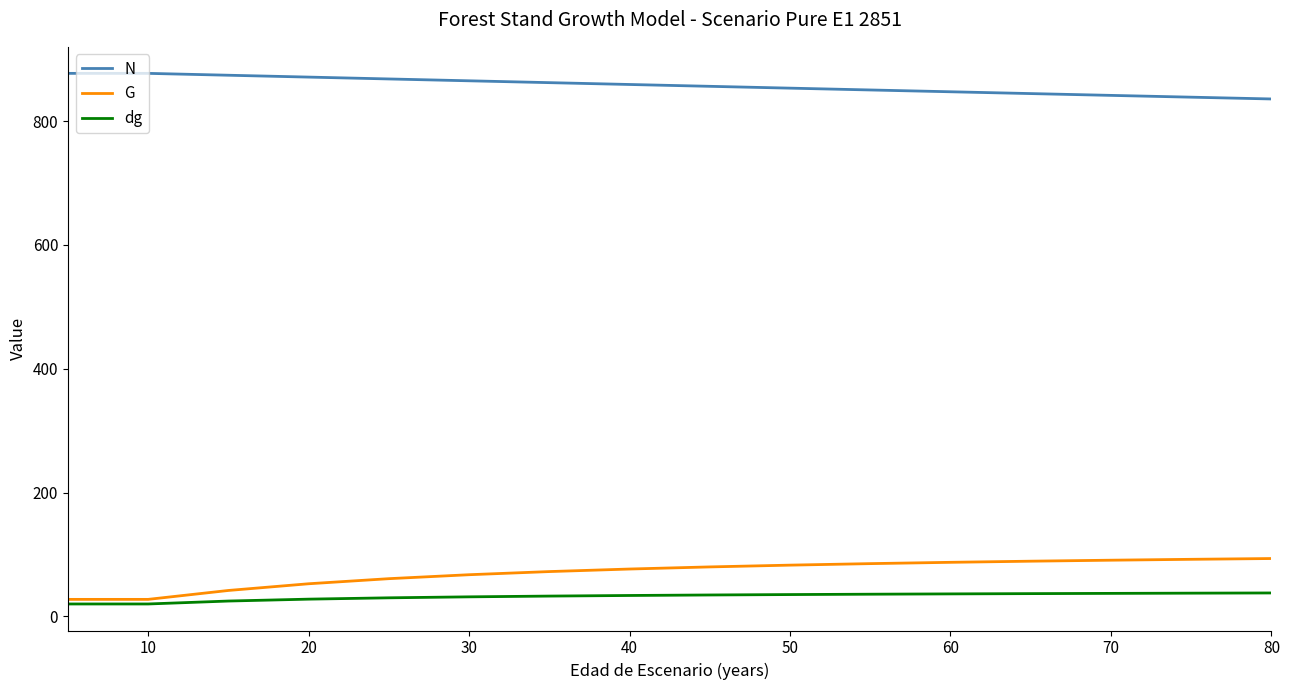

True or false: G and N intersect in this chart.

False